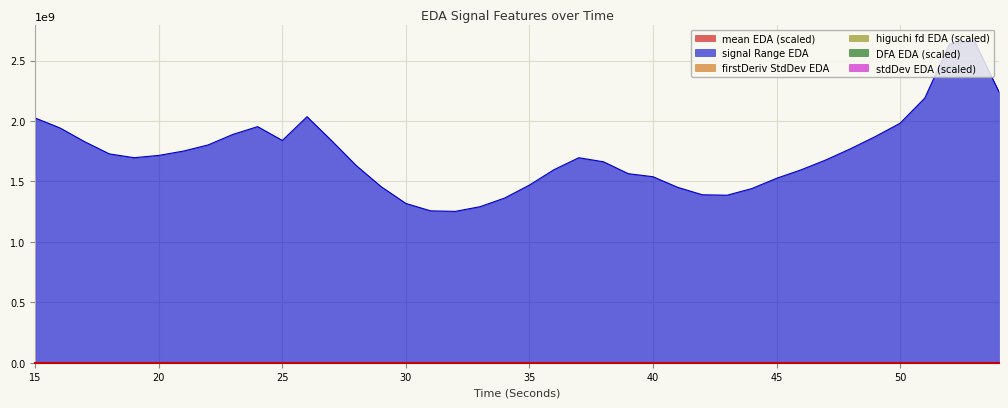

Which category has the lowest value across all series?

53